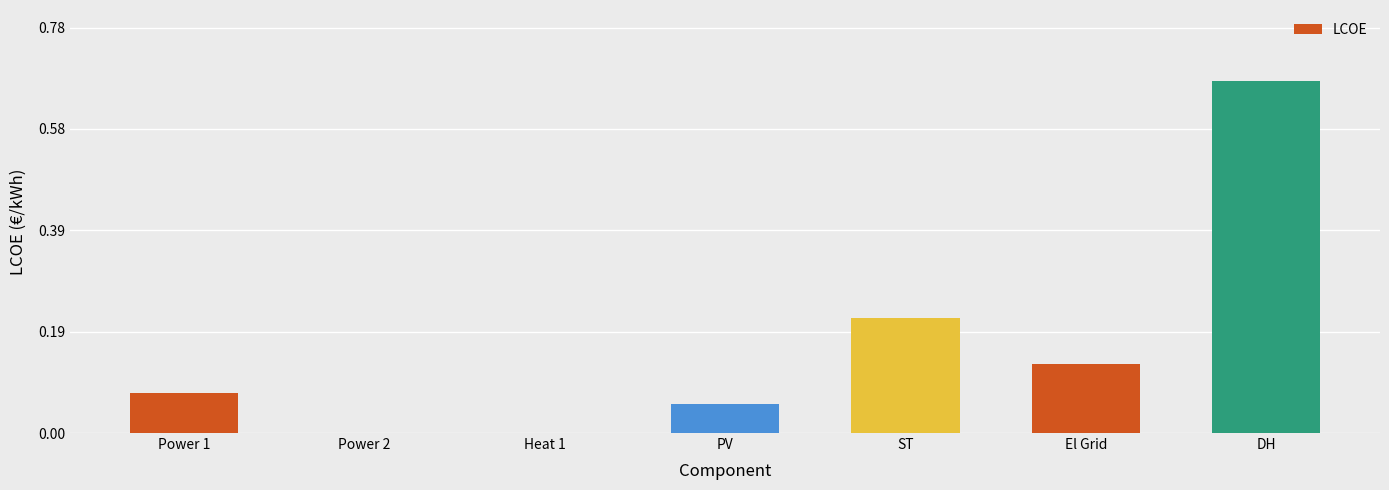

The chart shows a value of 0.0 at Power 2. True or false?

True